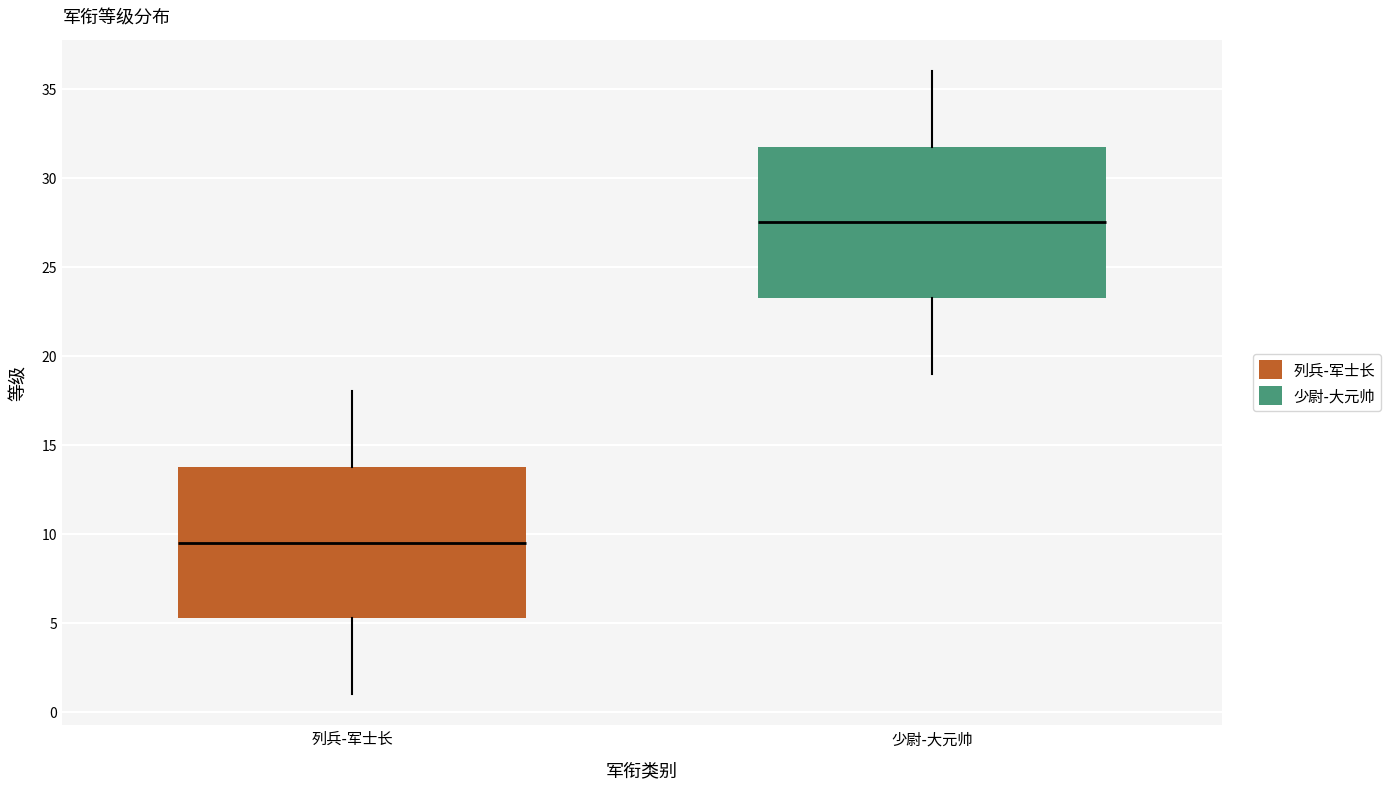

Reading left to right, read every box against the y-axis: the position of its median line, the range the box covers, and the ends of its whiskers. The values are not printed on the chart, so give them approximately, as read against the axis.

列兵-军士长: median 9.5, box 5.5 to 14.0, whiskers 1.0 to 18.0
少尉-大元帅: median 27.5, box 23.5 to 32.0, whiskers 19.0 to 36.0